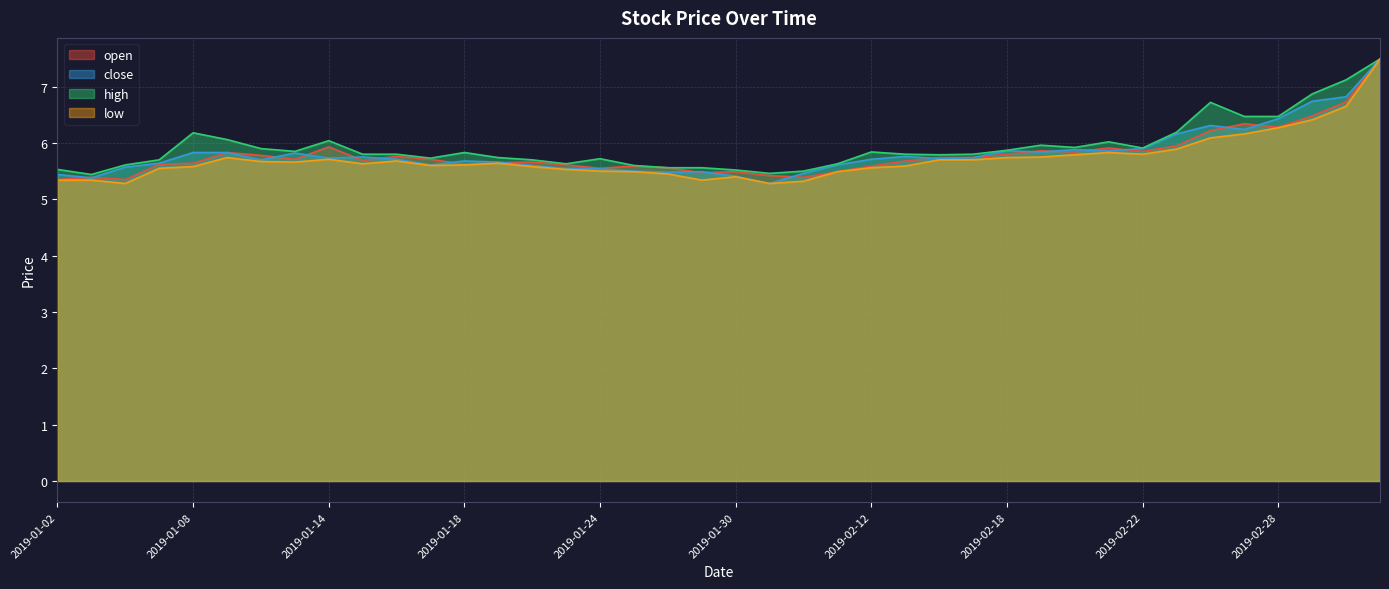

What is the maximum value for open?

7.5